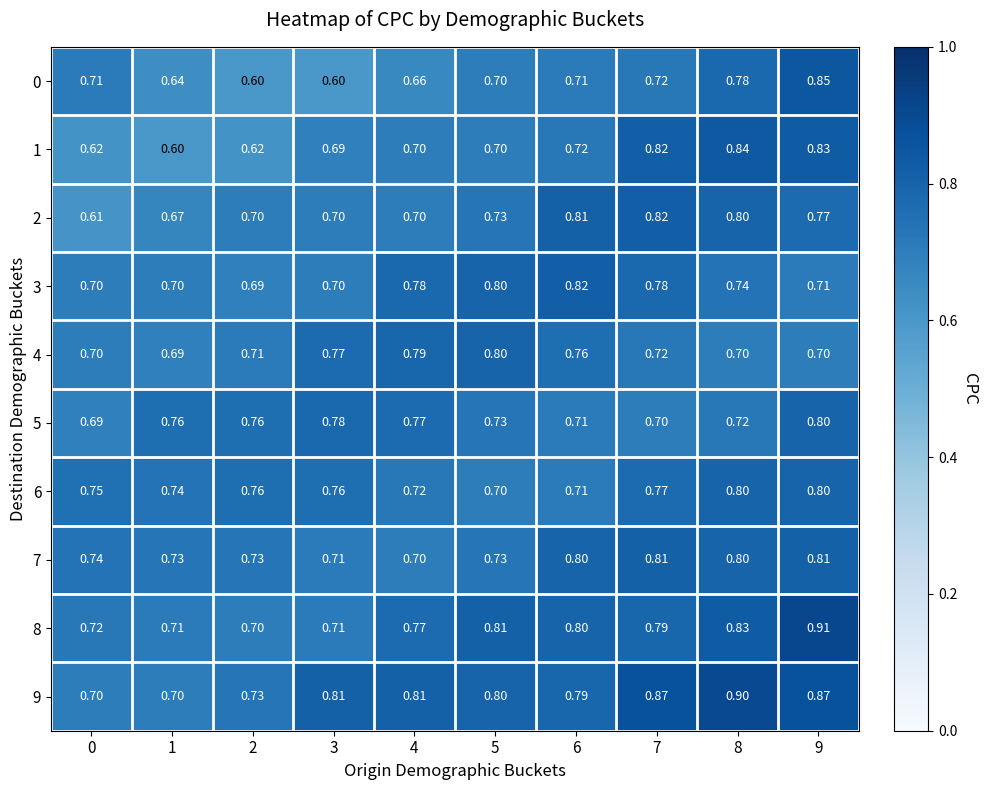

Is the value of 2 at 6 greater than the value of 5 at 7?

Yes